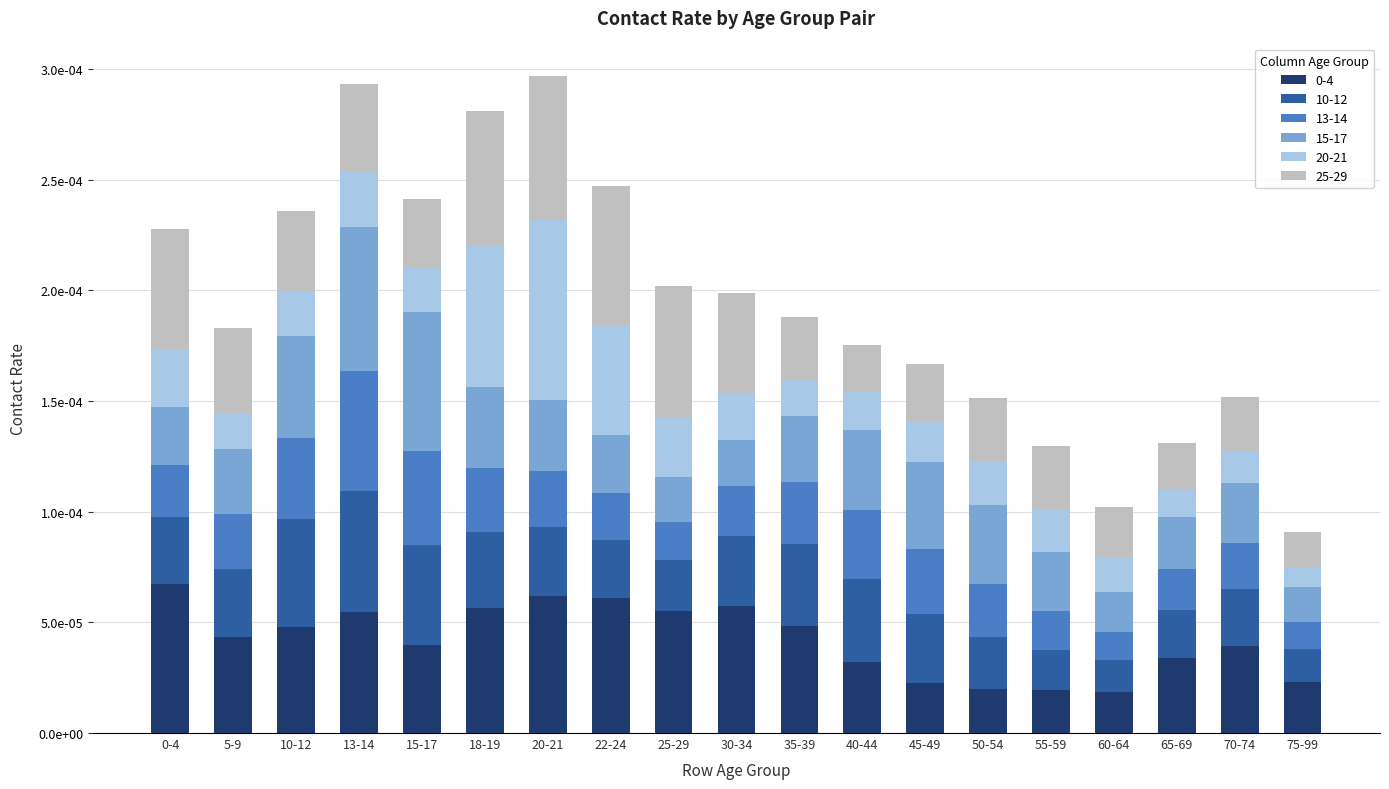

At which category is the sum across all series the highest?

20-21